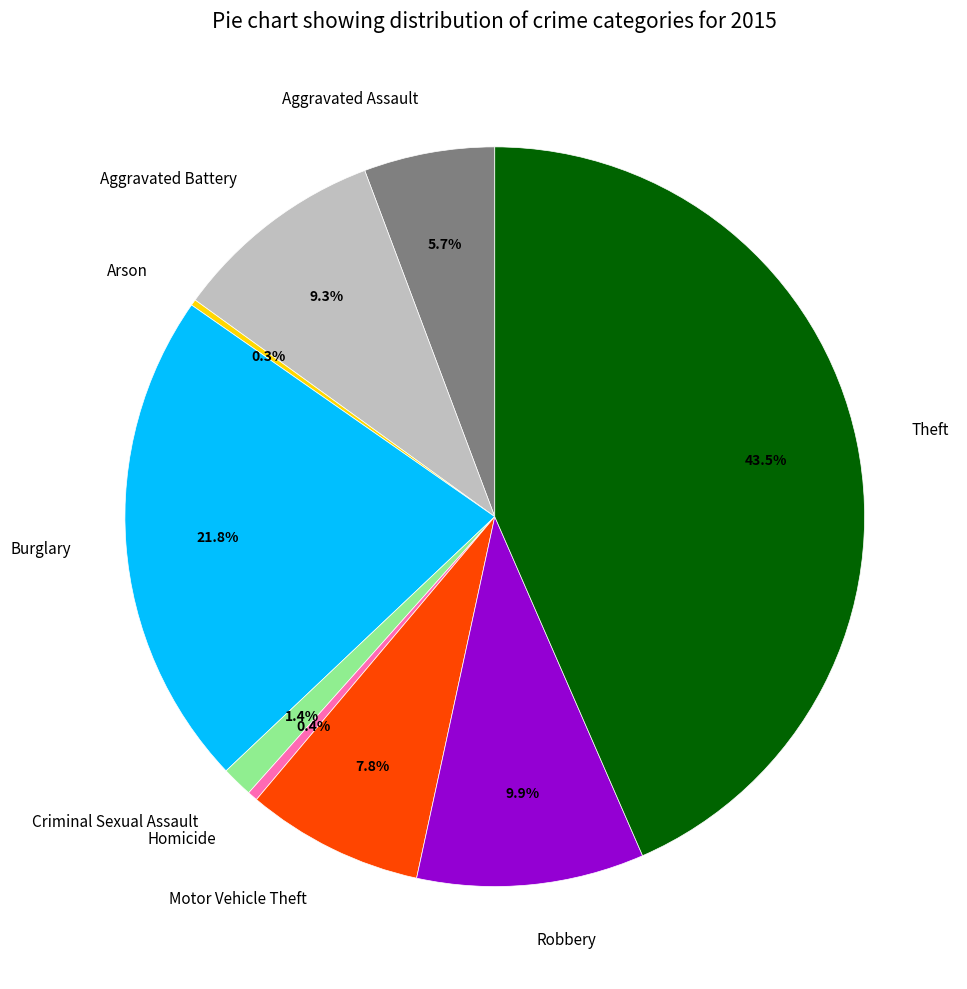

Is there a majority slice in this chart?

No